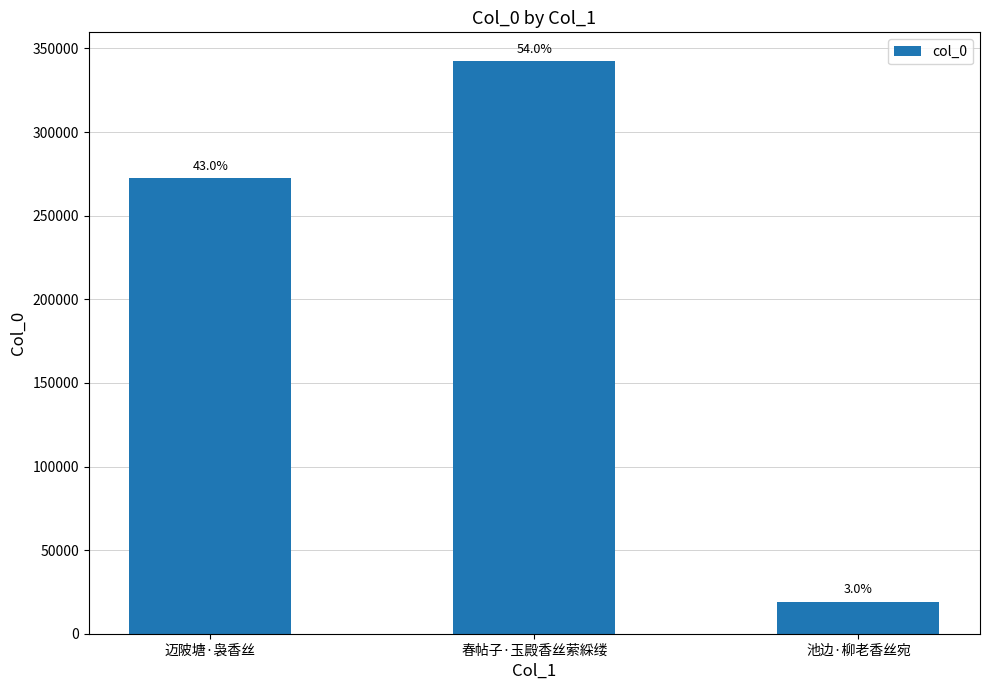

Rank the categories by value from highest to lowest.

春帖子·玉殿香丝萦綵缕, 迈陂塘·袅香丝, 池边·柳老香丝宛